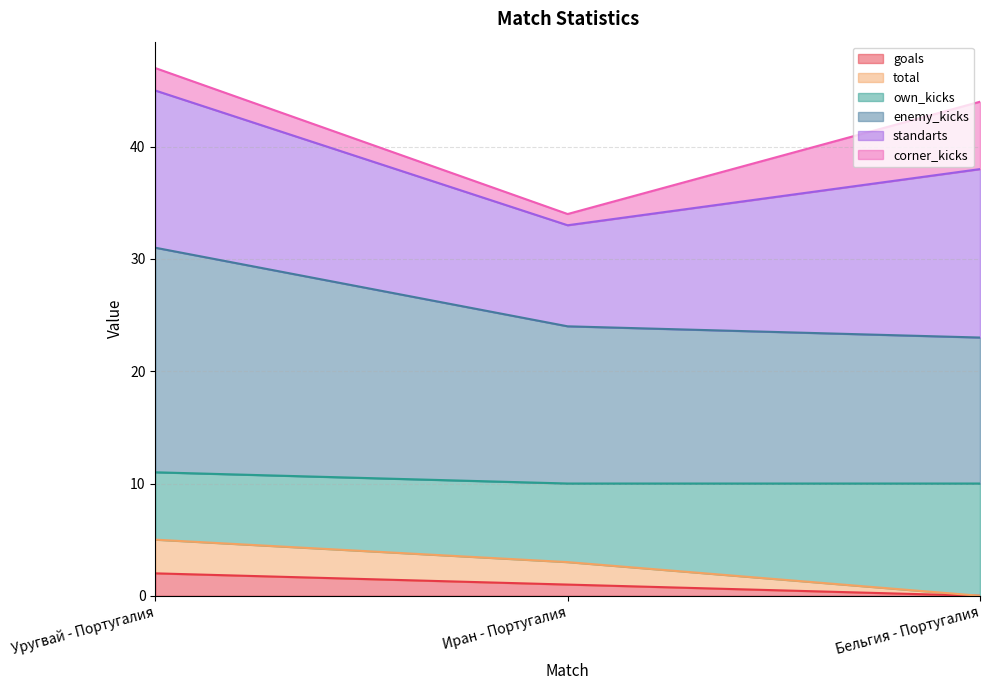

Is the value of total at Бельгия - Португалия greater than the value of enemy_kicks at Уругвай - Португалия?

No